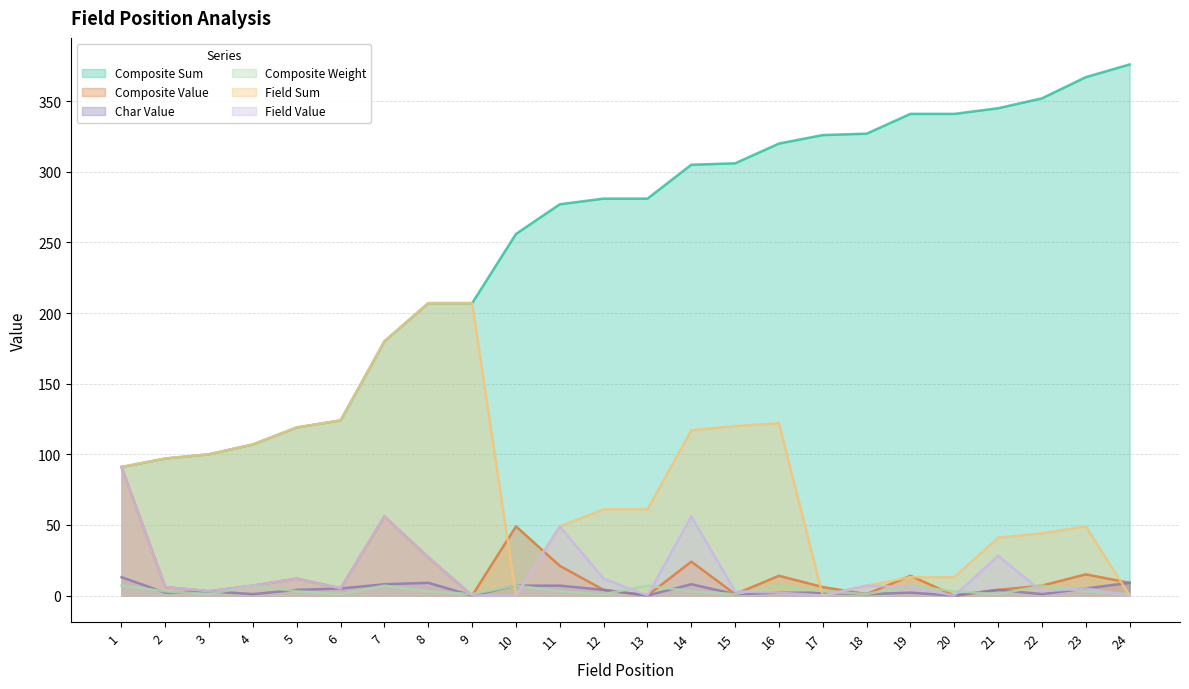

Which series has the largest total across all categories?

Composite Sum